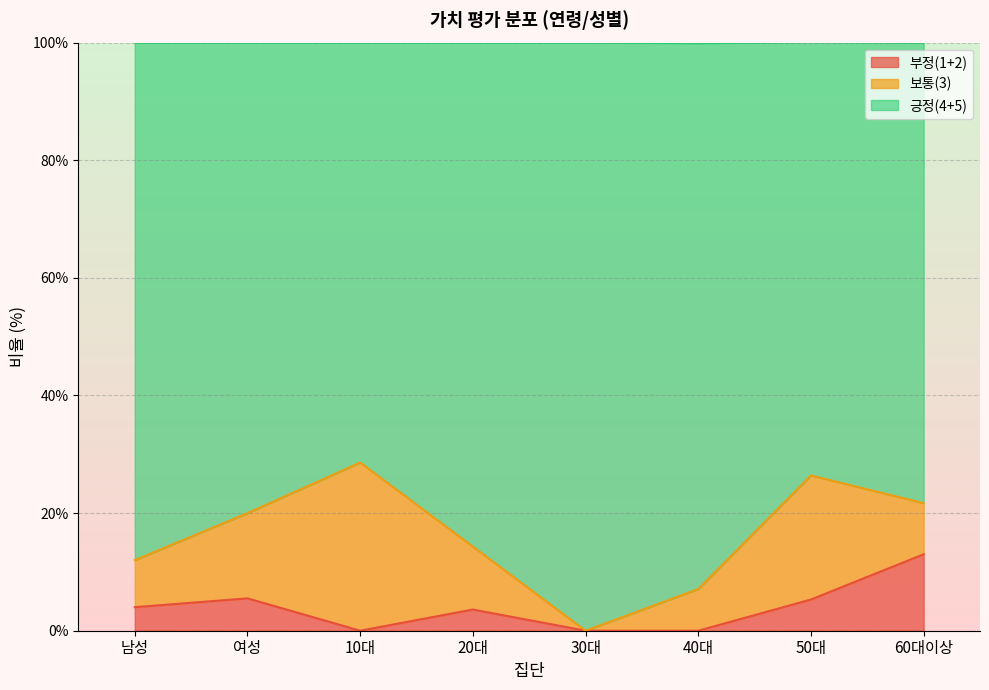

How many lines are shown in the chart?

3